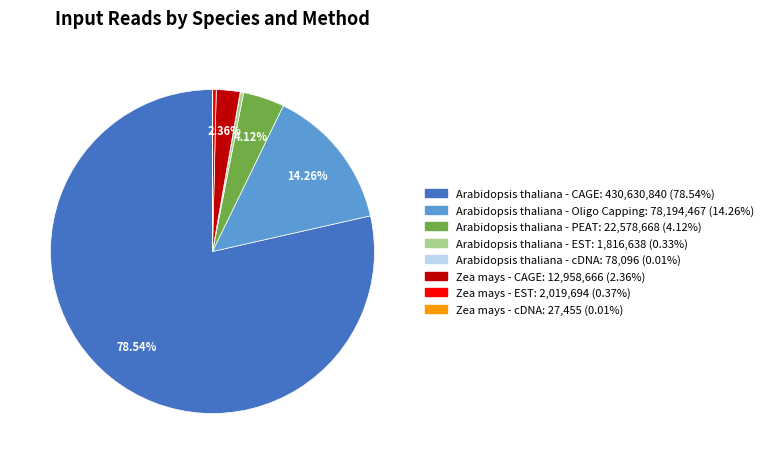

Between Zea mays - EST and Arabidopsis thaliana - Oligo Capping, which is larger?

Arabidopsis thaliana - Oligo Capping